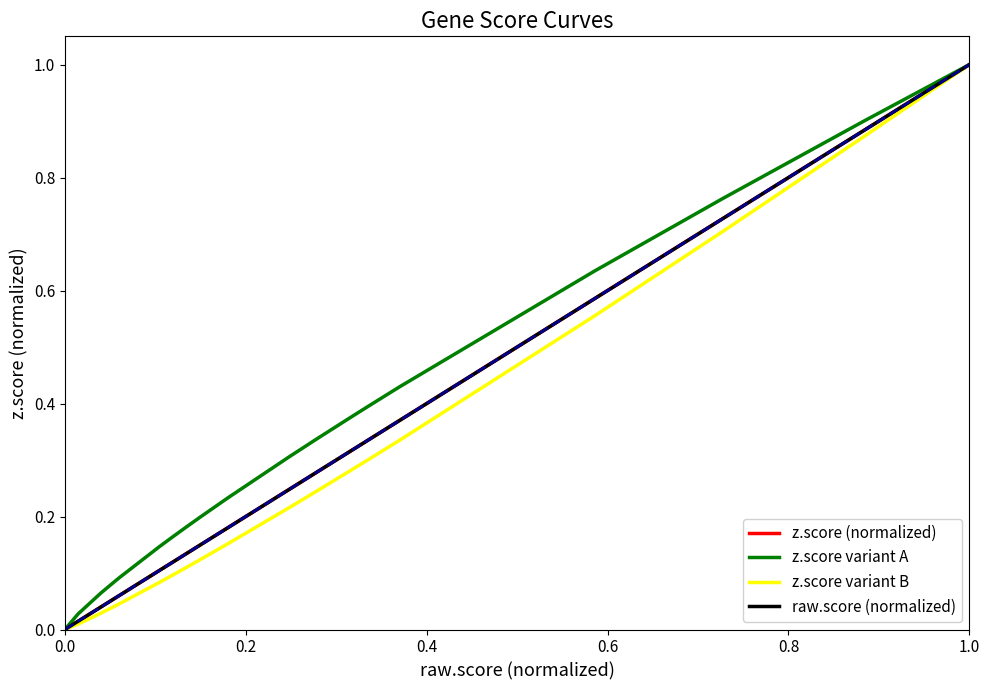

What is the sum of all z.score variant A values?

7.1